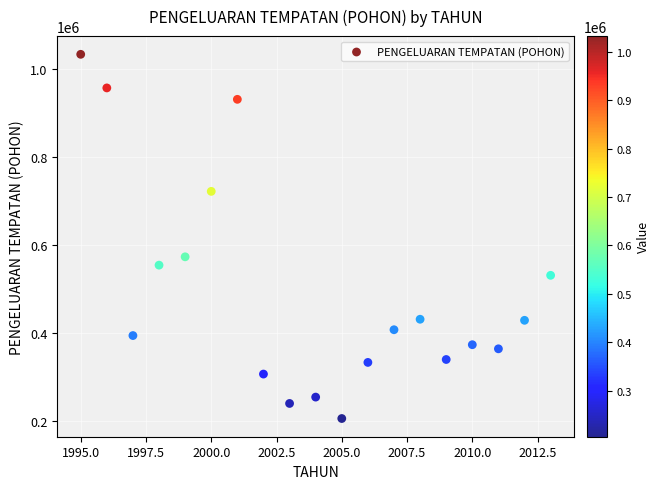

What is the range of X values (max minus min)?

18